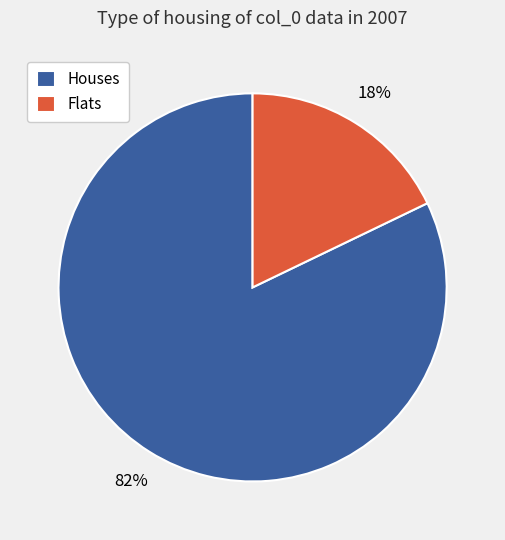

How many segments does this pie chart have?

2